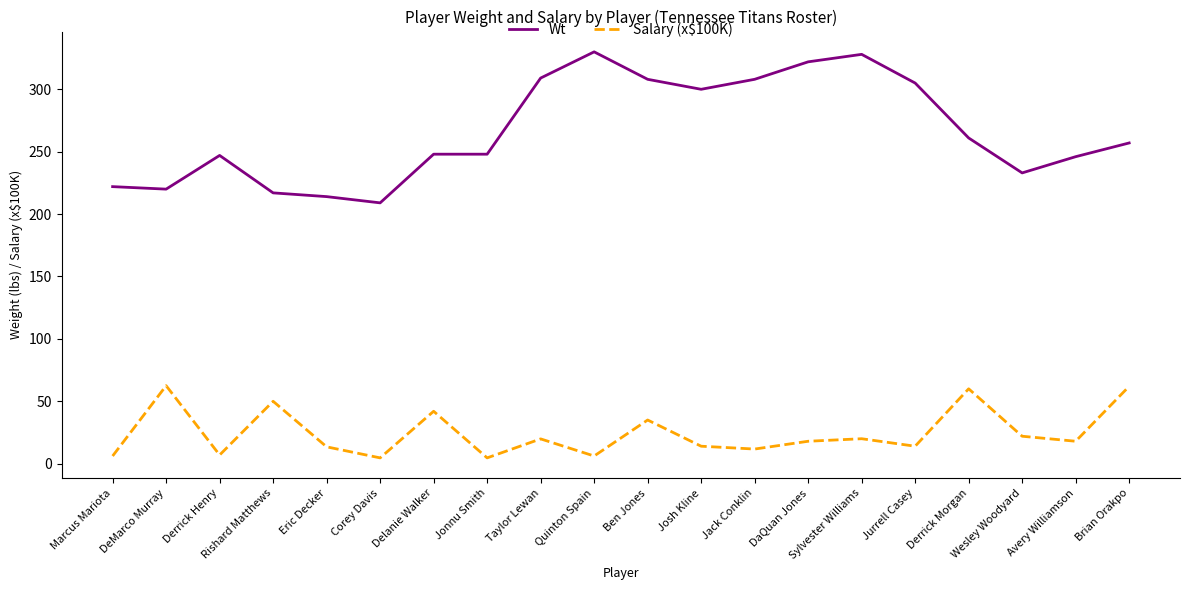

Rank the series by their maximum value, from highest to lowest.

Wt, Salary (x$100K)